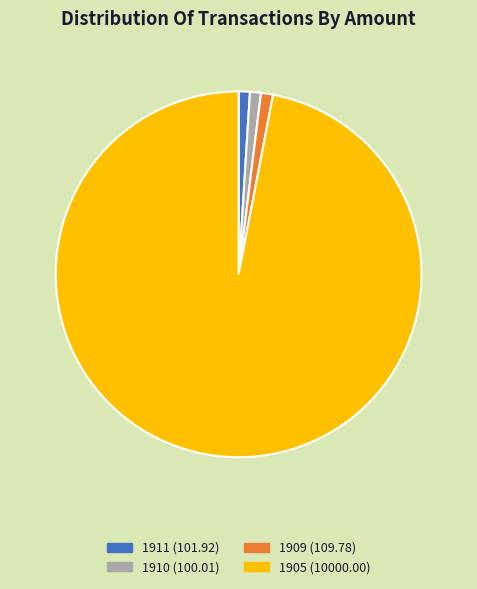

Does 1905 represent more than half of the total?

Yes